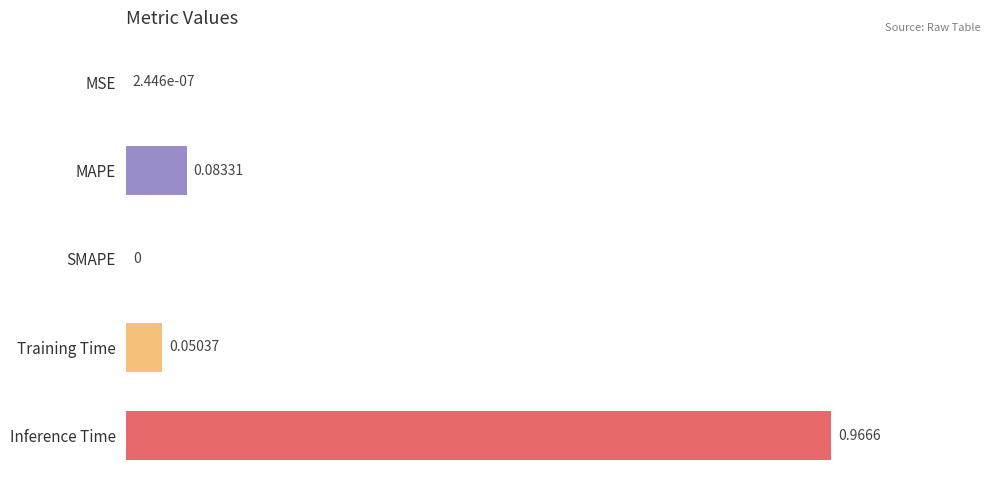

At which category does the chart reach its peak across all series?

Inference Time